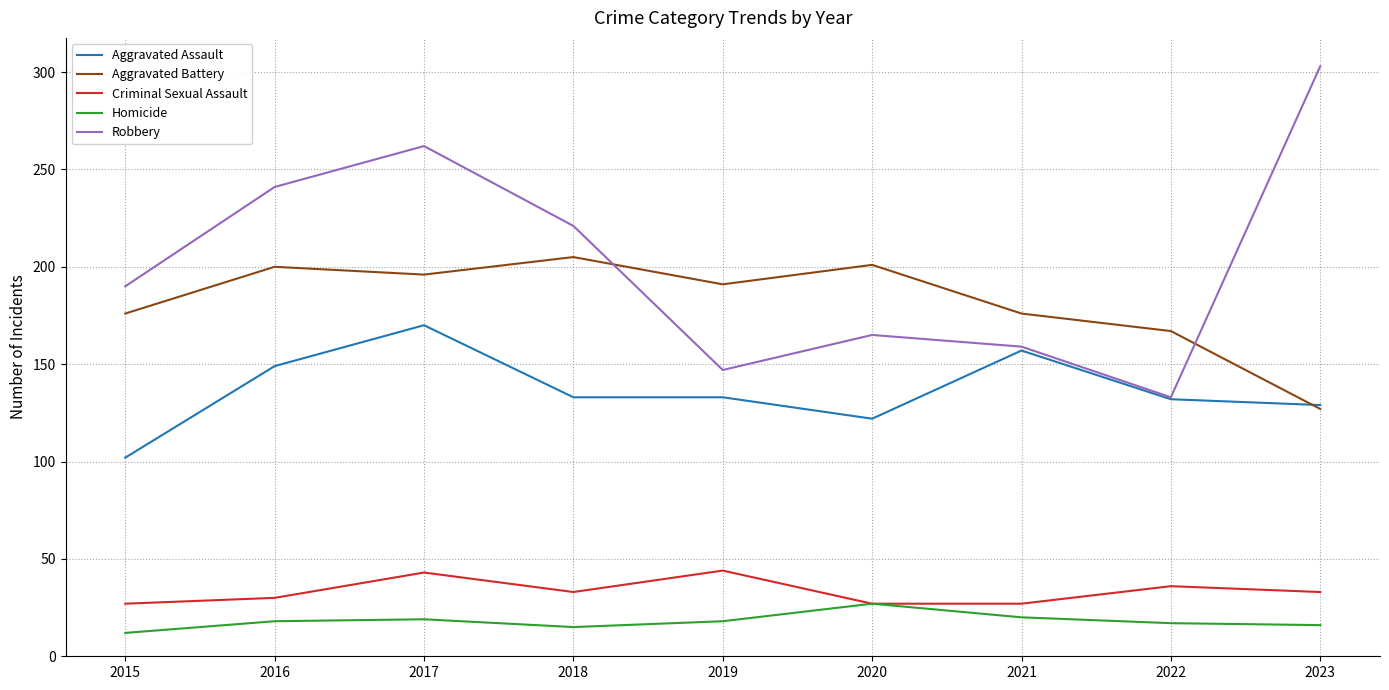

True or false: Aggravated Assault and Homicide intersect in this chart.

False